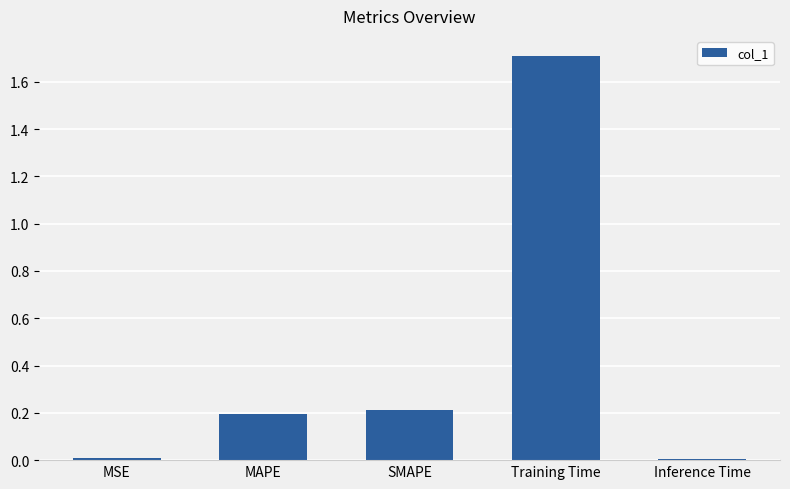

What is the change in value from SMAPE to Training Time?

+1.5